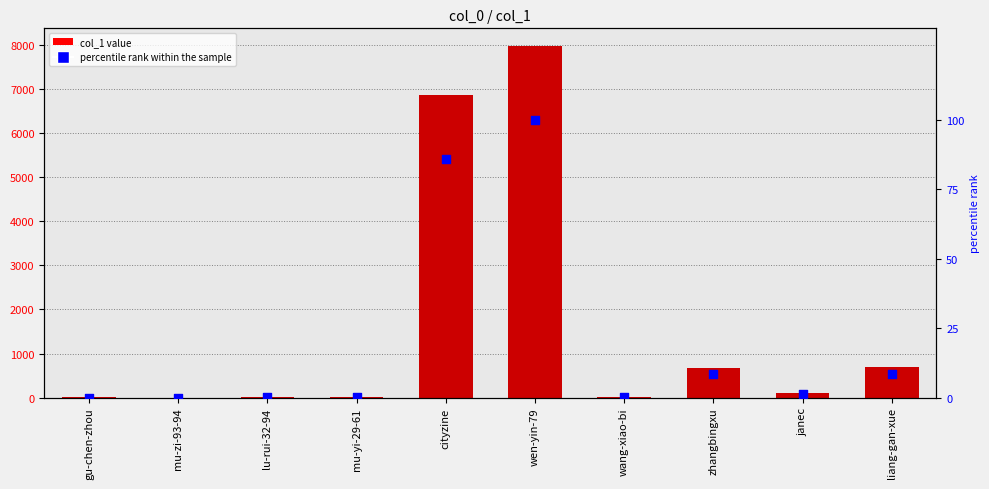

Is the value of percentile rank within the sample at wen-yin-79 greater than the value of col_1 at wang-xiao-bi?

Yes